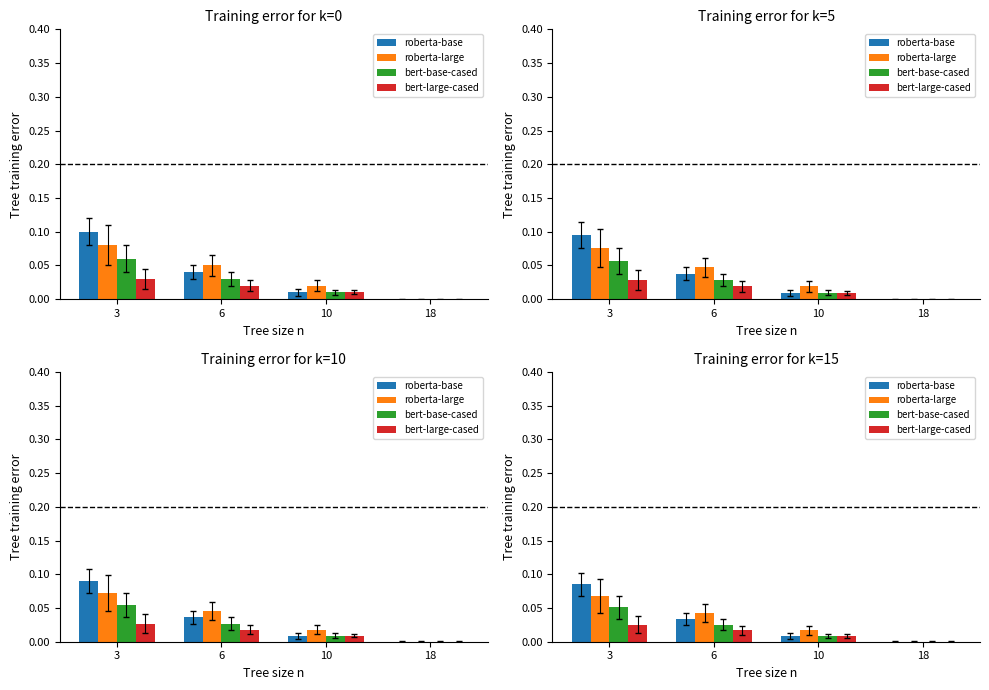

Rank the series by their maximum value, from highest to lowest.

roberta-base, roberta-large, bert-base-cased, bert-large-cased